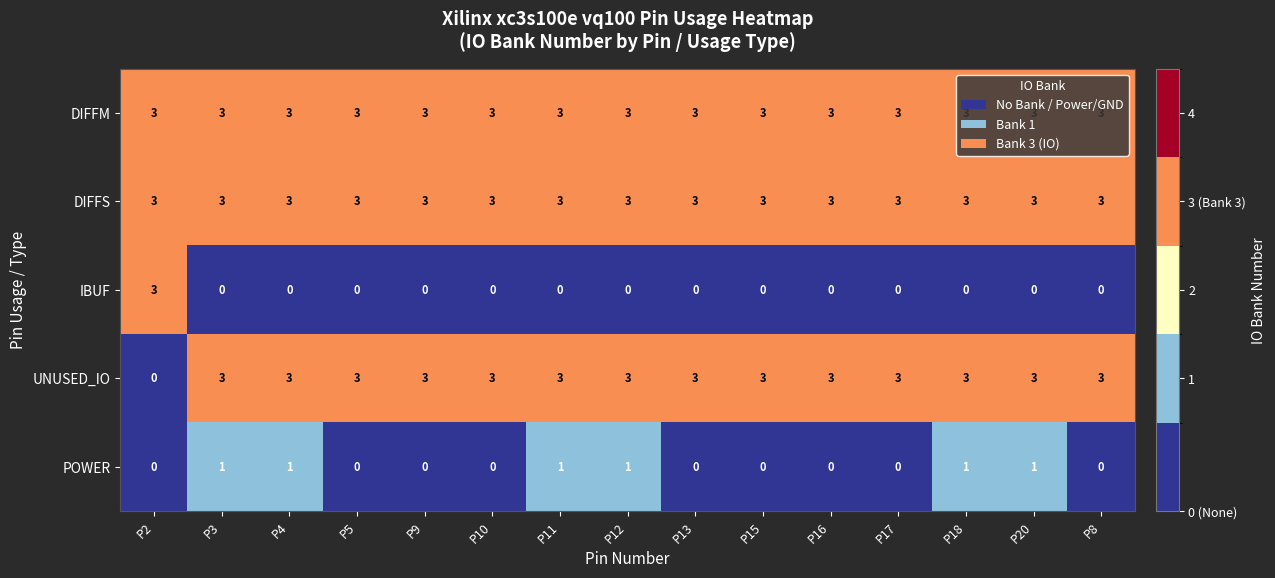

What is the lowest value of the DIFFS series?

3